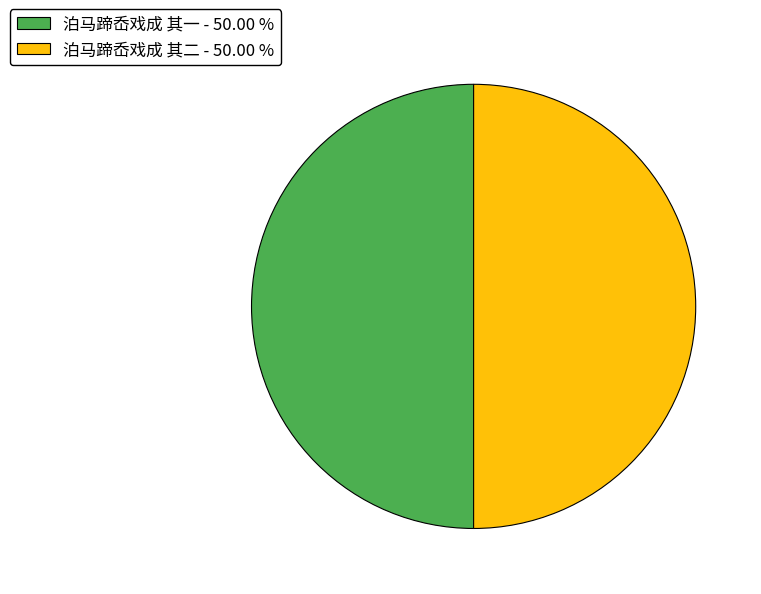

What is the ratio of the value at 泊马蹄岙戏成 其二 to the value at 泊马蹄岙戏成 其一?

1.0